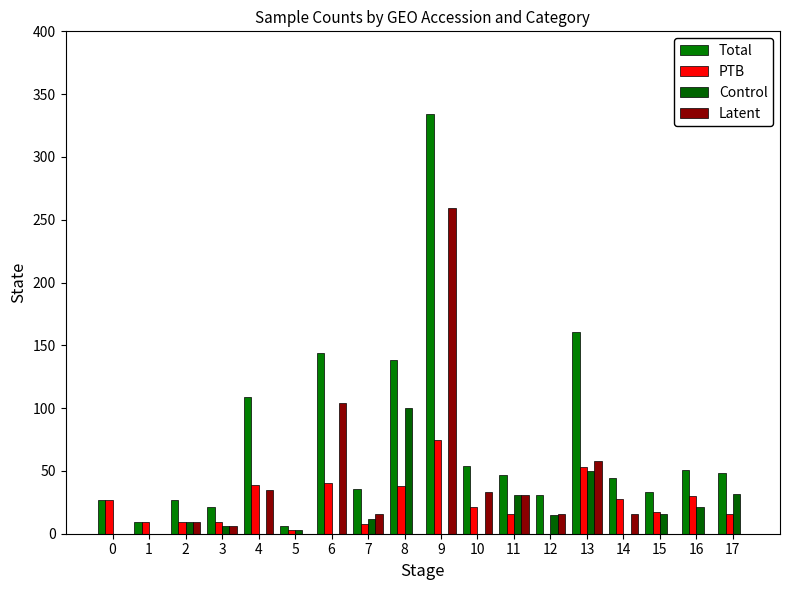

Are the bars grouped side by side (vs. stacked)?

Yes